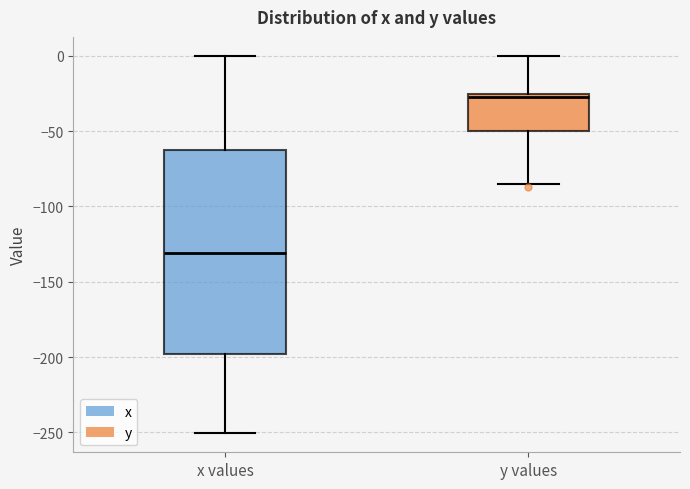

Reading left to right, transcribe this box plot: for each box, give where its median line is, the range the box spans, and where its two whiskers end, as read against the y-axis. The values are not printed on the chart, so give them approximately, as read against the axis.

x values: median -130, box -200 to -60, whiskers -250 to 0
y values: median -25 (just below the box's upper edge), box -50 to -25, whiskers -85 to 0